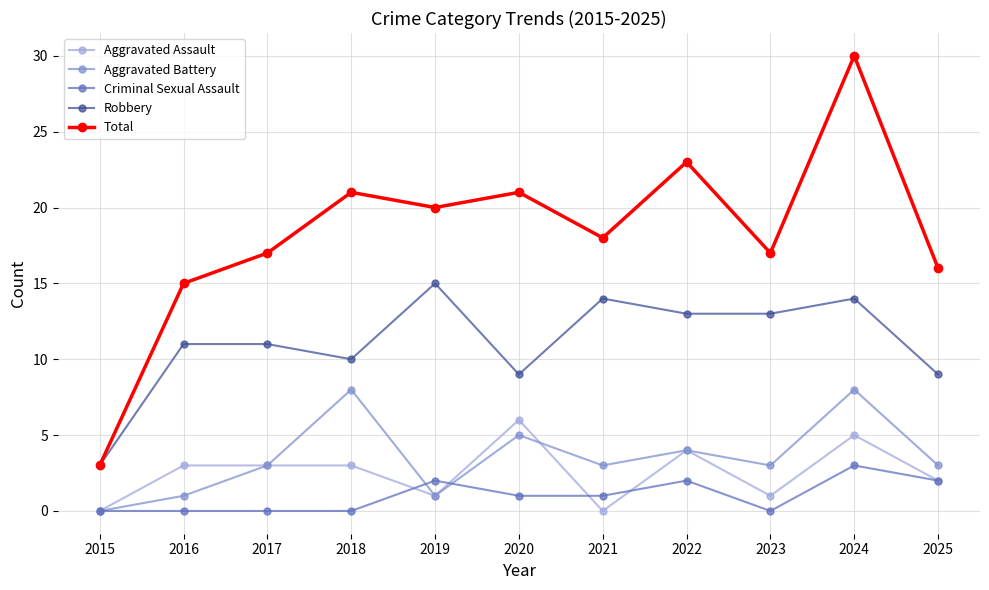

In Total, how many points are higher than both neighbors (excluding endpoints)?

4